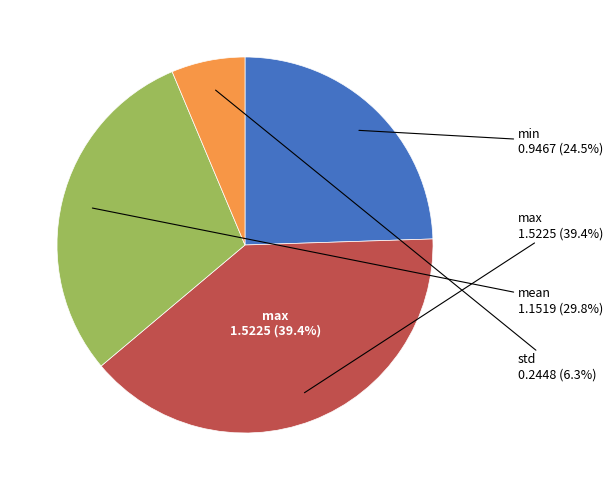

To the nearest percent, what percentage of the pie is mean?

30%